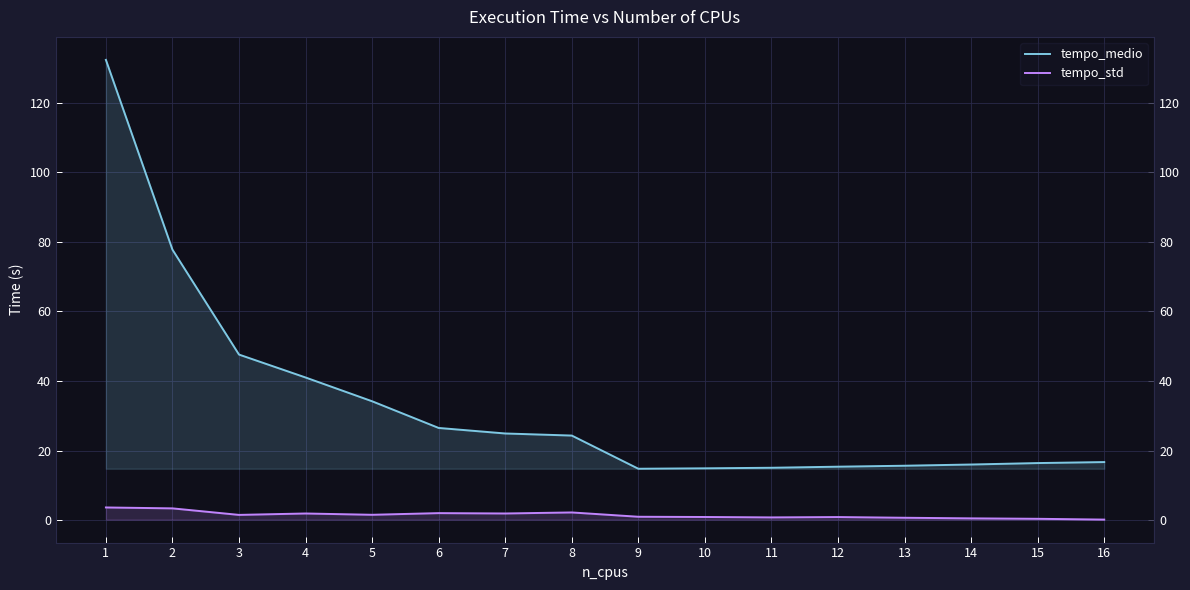

What is the value of the tempo_std point at the 7th from the left?

1.9